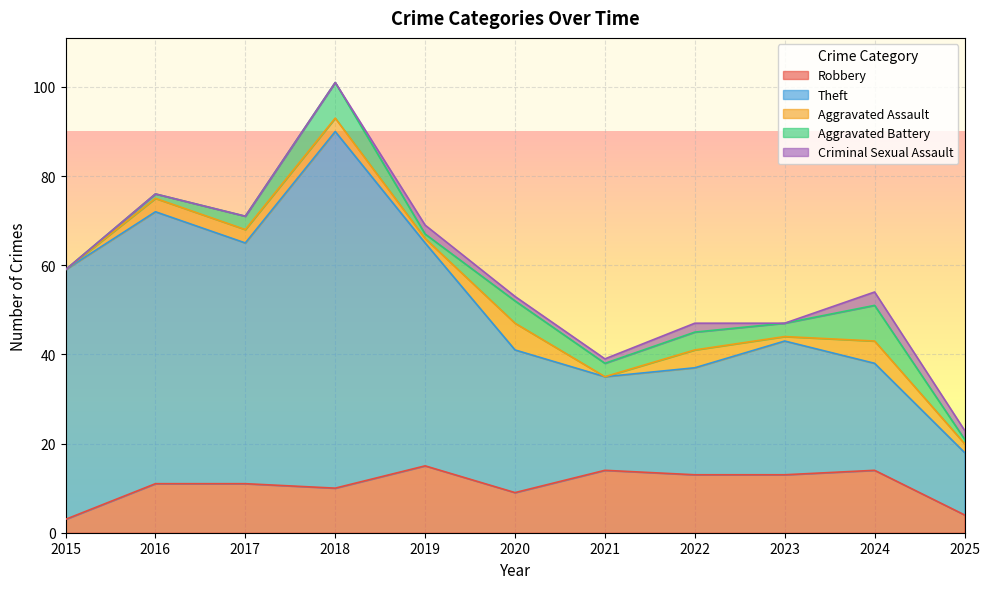

Does the chart display data point markers on the line(s)?

No